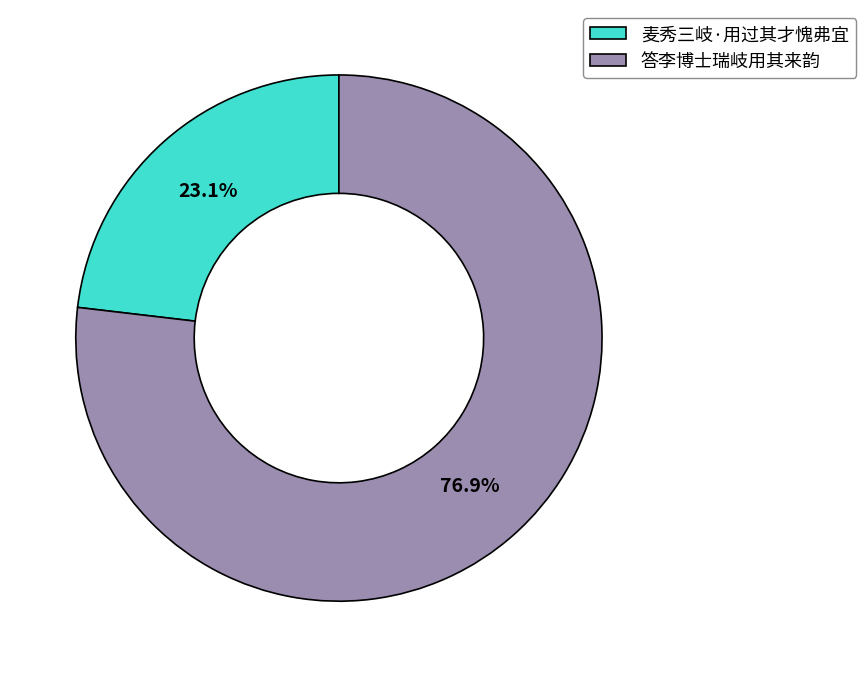

Rank the categories by value from lowest to highest.

麦秀三岐·用过其才愧弗宜, 答李博士瑞岐用其来韵